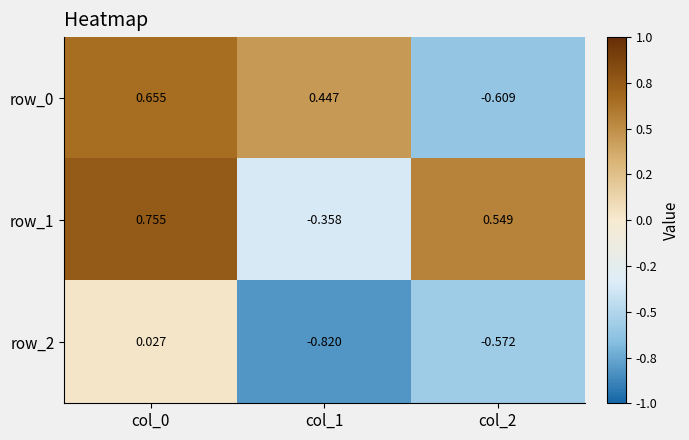

At col_1, list the series in order from largest to smallest.

row_0, row_1, row_2